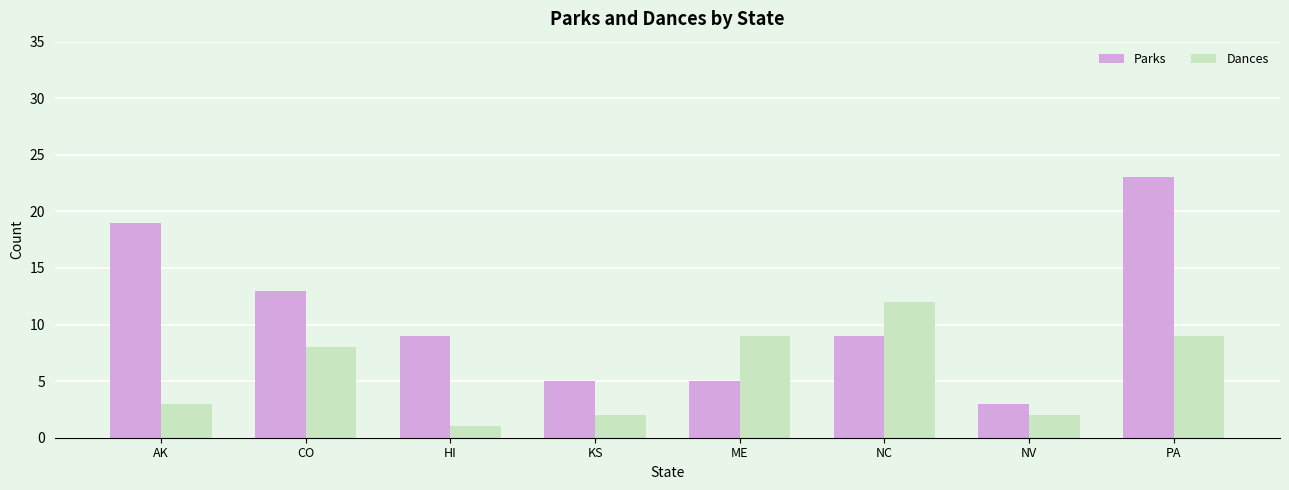

What are all the series names shown in the legend?

Parks, Dances